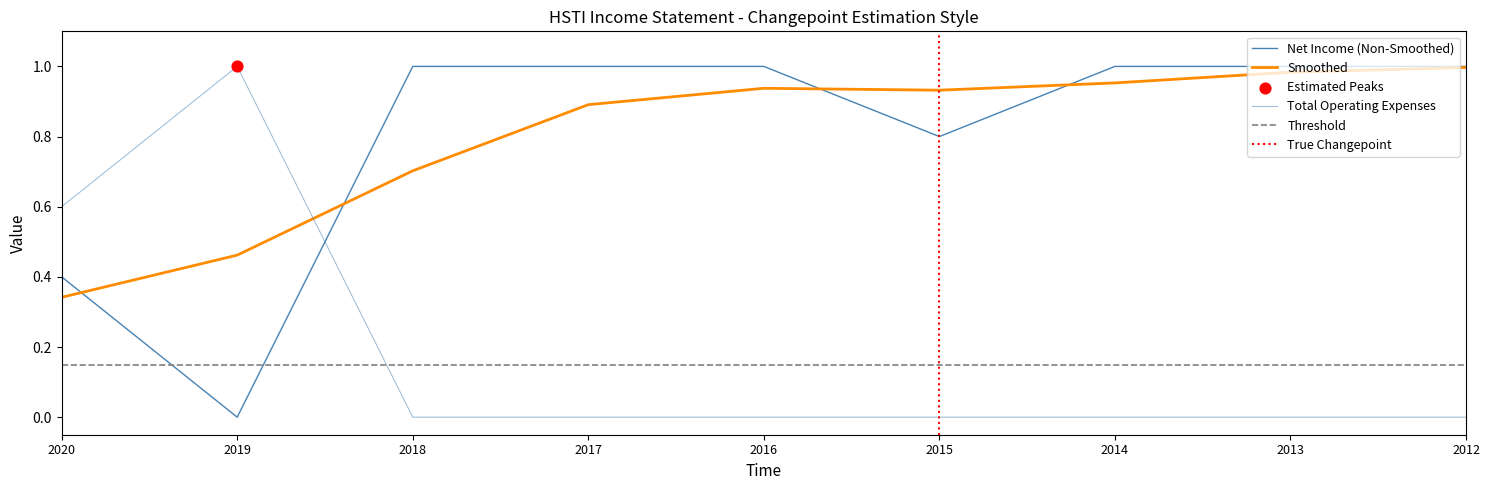

Is the value of Net Income at 2014 greater than the value of Income Before Tax at 2017?

Yes